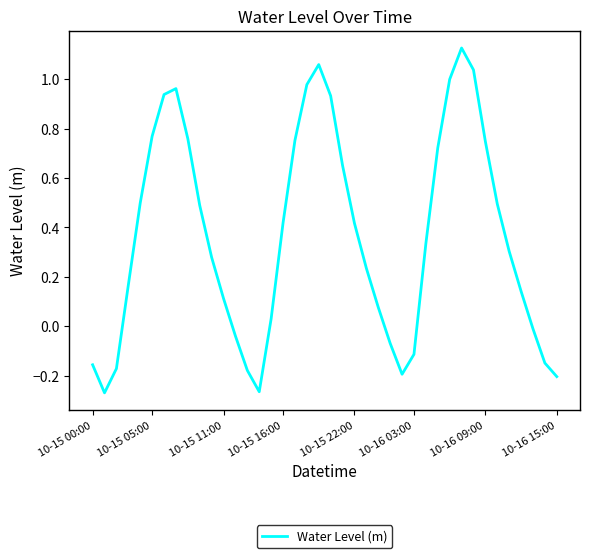

What is the difference between the maximum and minimum values?

1.4